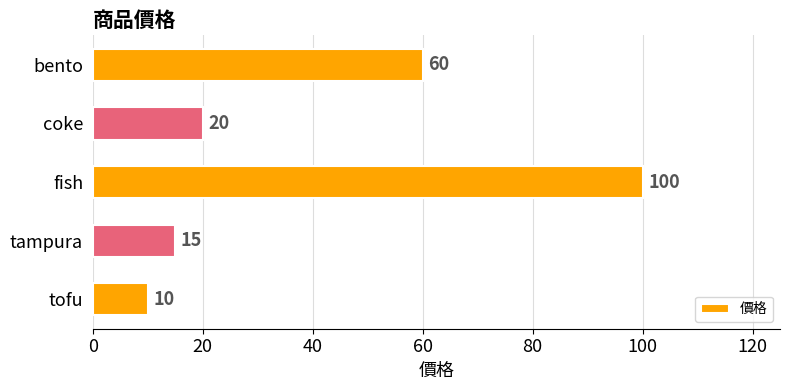

What is the sum of the values at fish and coke?

120